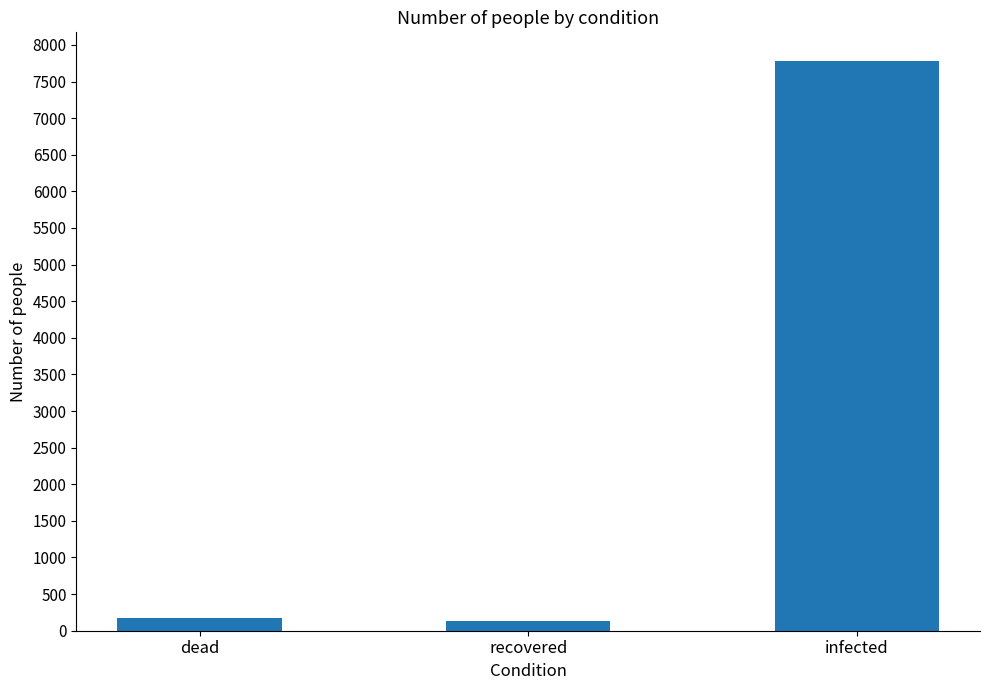

At which category does the chart reach its peak across all series?

infected